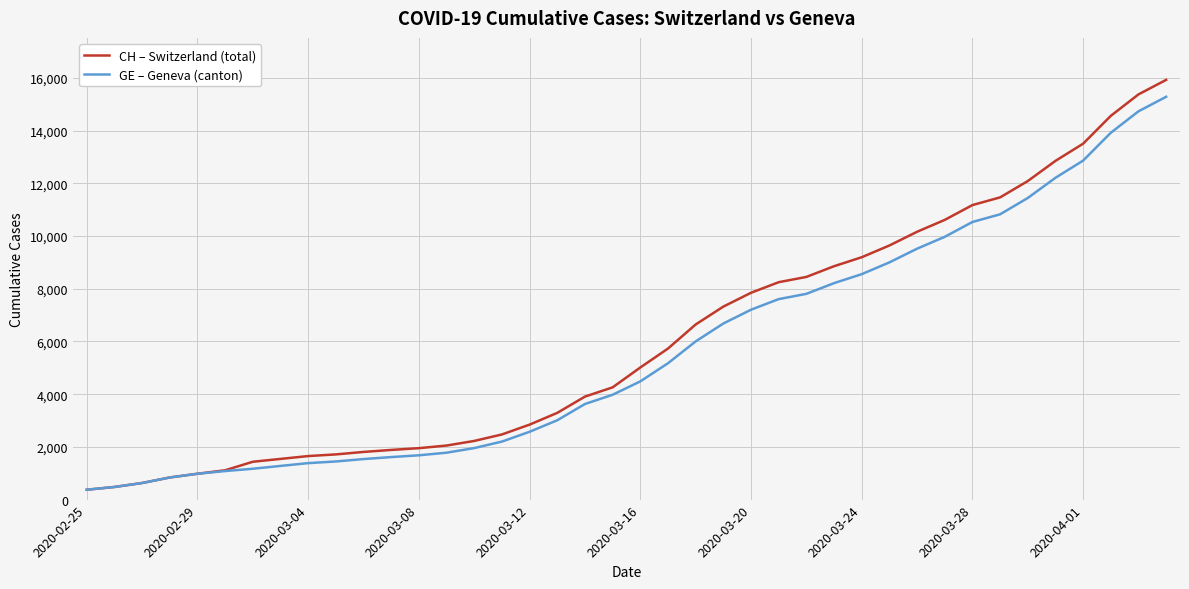

What is the smallest value displayed?

375